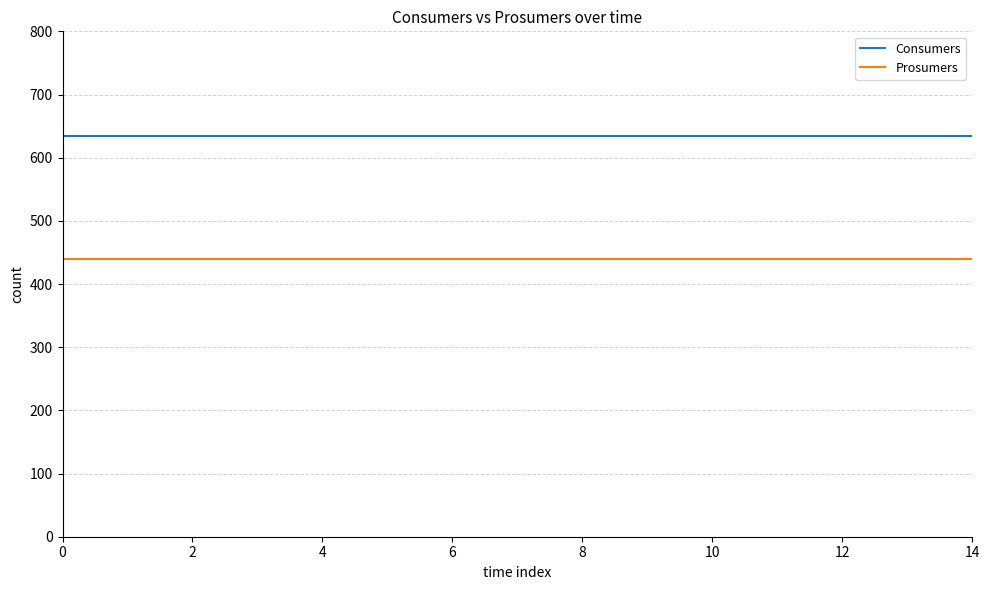

True or false: Prosumers and Consumers cross at least once.

False